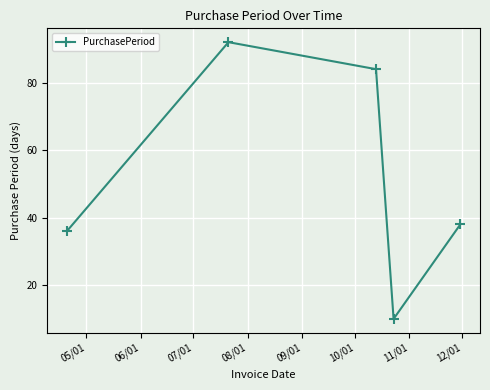

How many categories are shown in the chart?

5